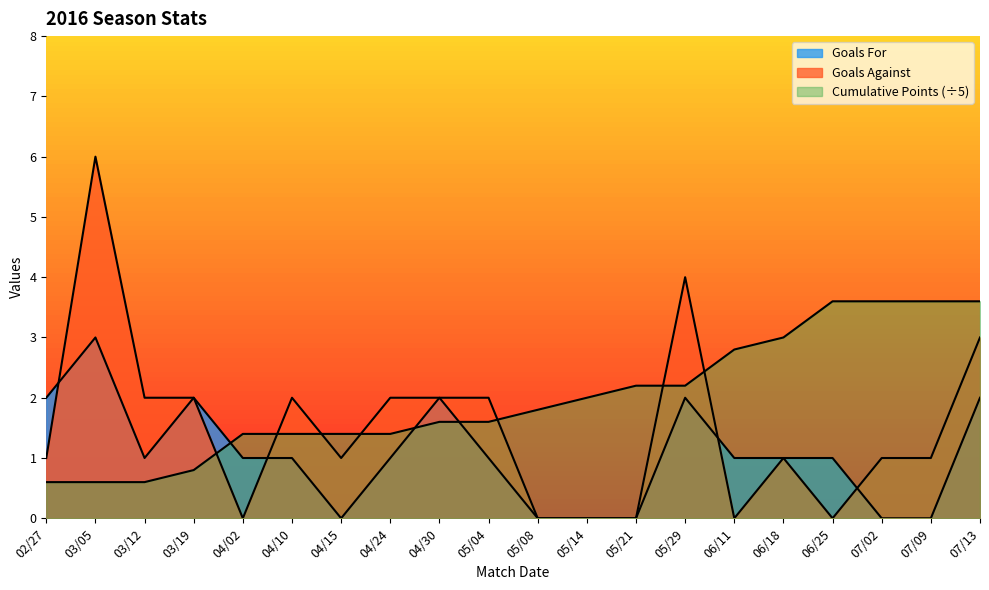

List the series in order of their overall mean, lowest first.

Goals For, Goals Against, Cumulative Points